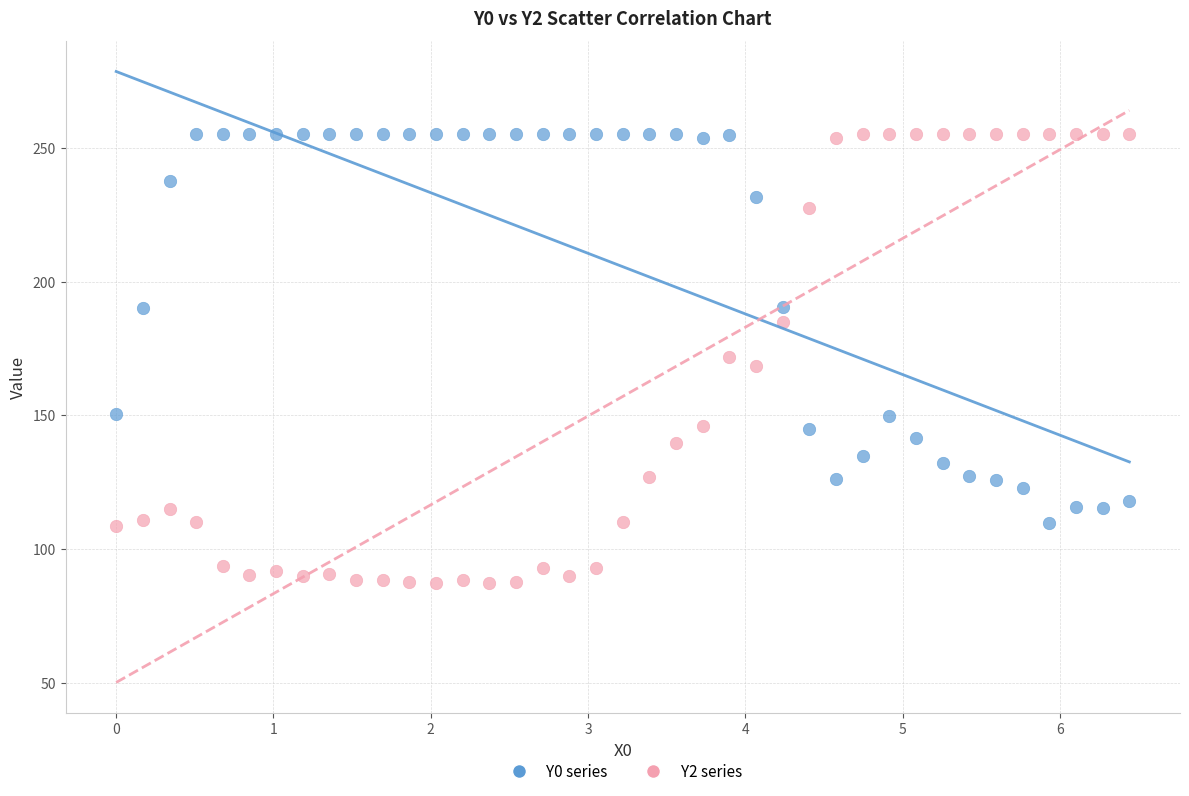

Across all data points, what is the range of Y values (max minus min)?

167.9